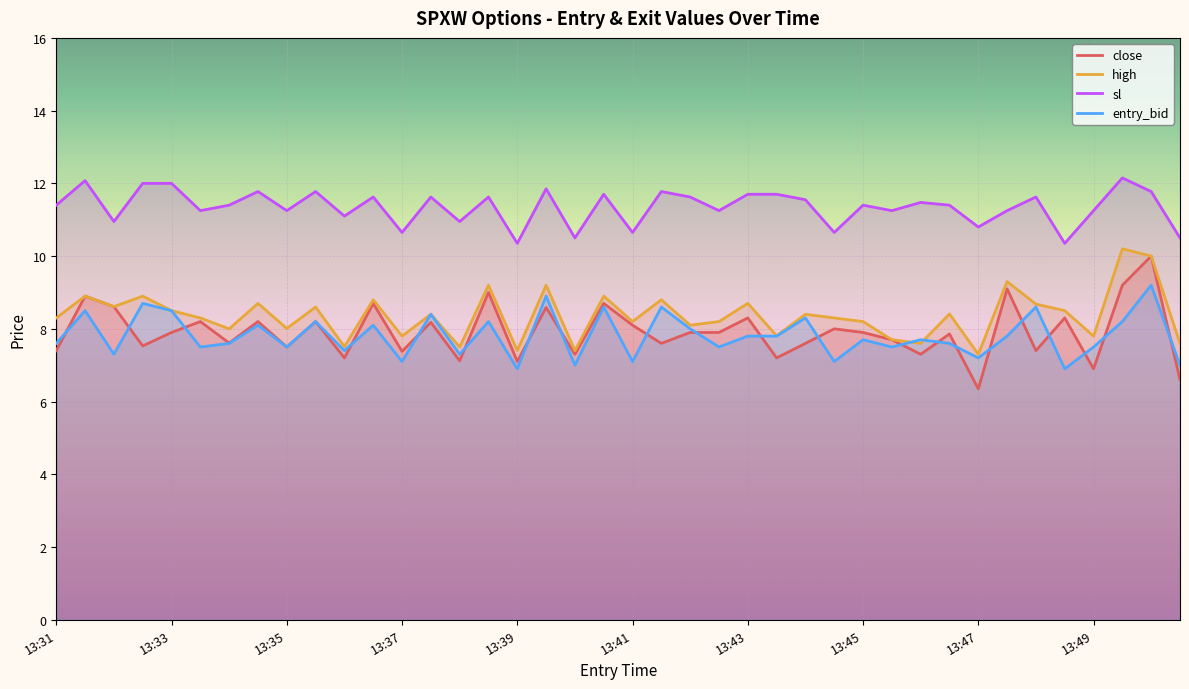

True or false: sl and entry_bid intersect in this chart.

False